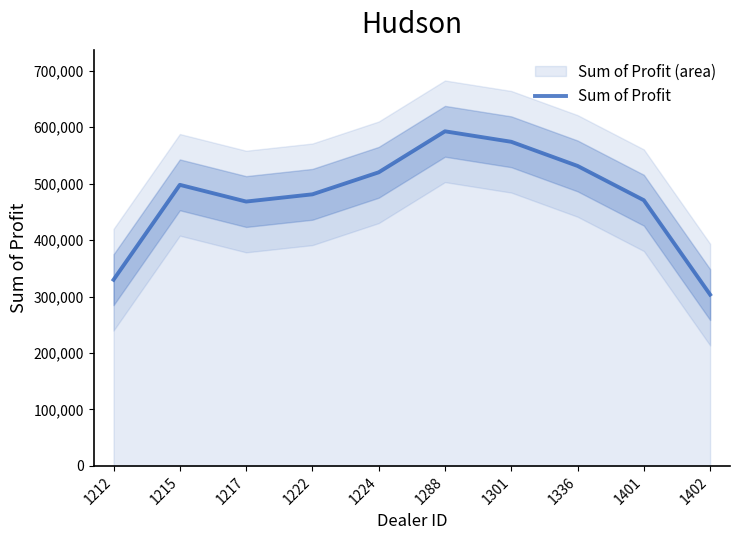

What is the greatest value displayed?

592634.9